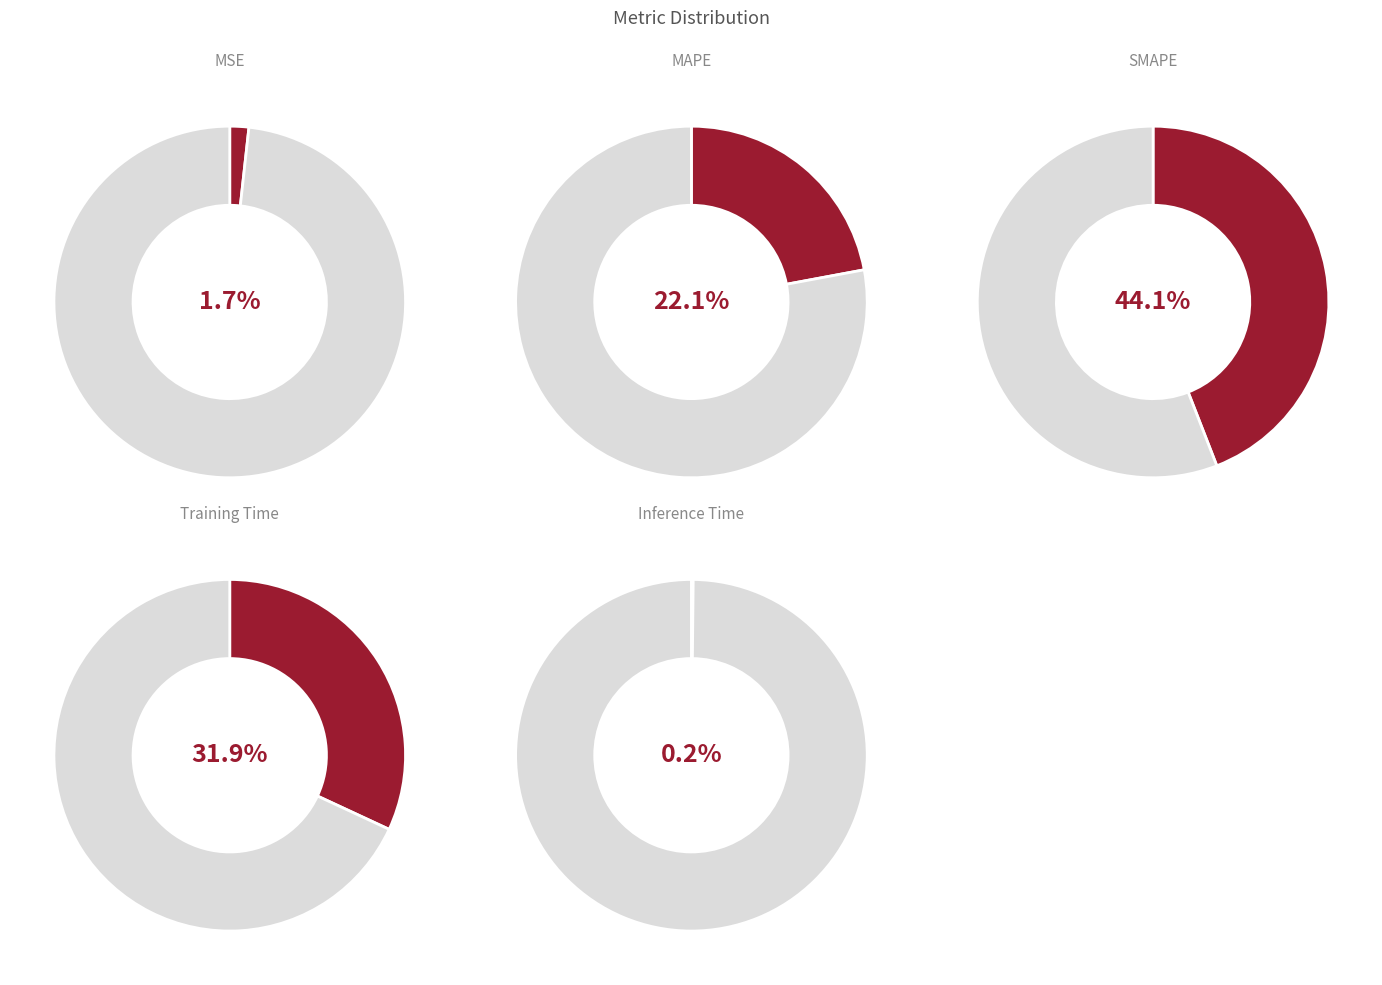

To the nearest percent, what percentage of the pie is Training Time?

32%